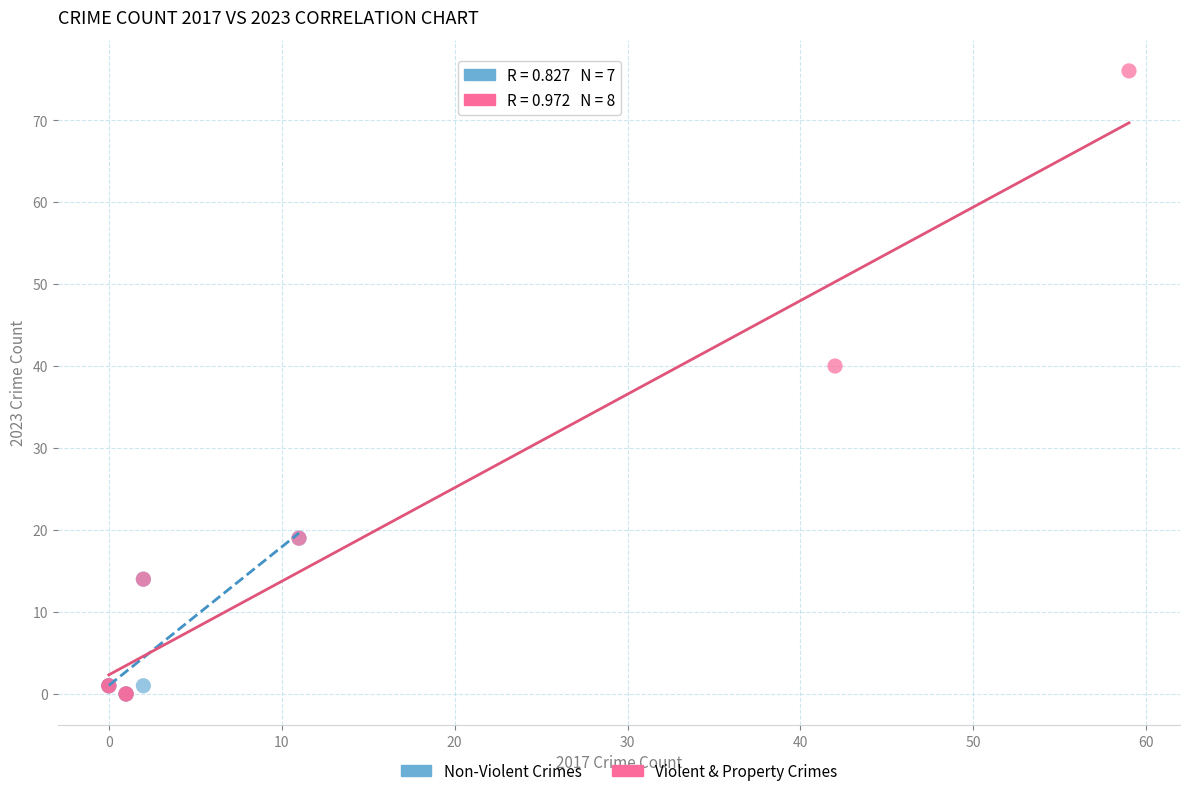

Which series has the largest Y range (max minus min)?

Violent & Property Crimes